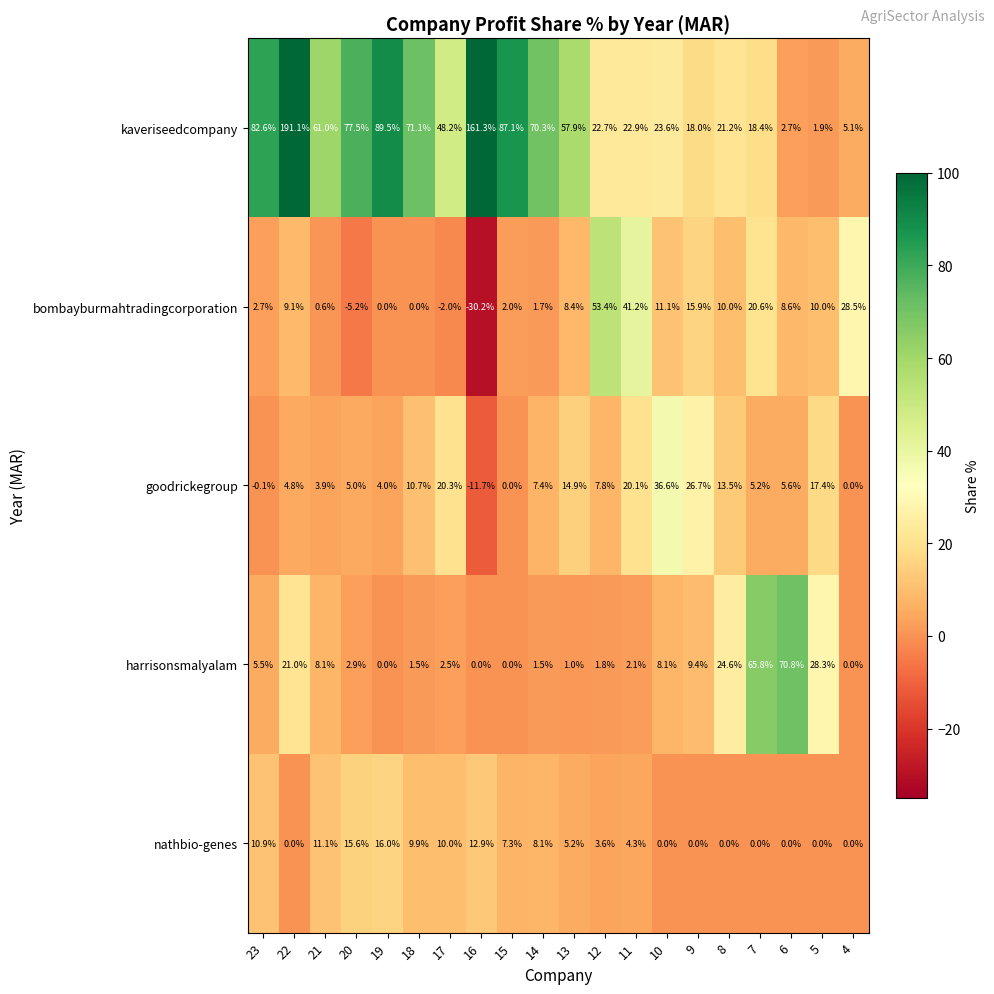

Which label corresponds to the smallest value in the chart?

16